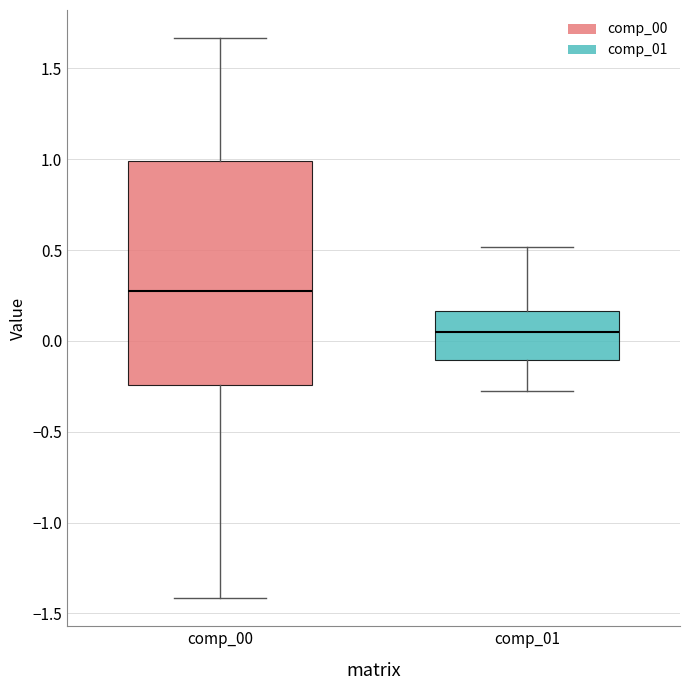

Where does the lower whisker of the box for comp_00 end on the y-axis? The values are not printed on the chart, so give them approximately, as read against the axis.

-1.40